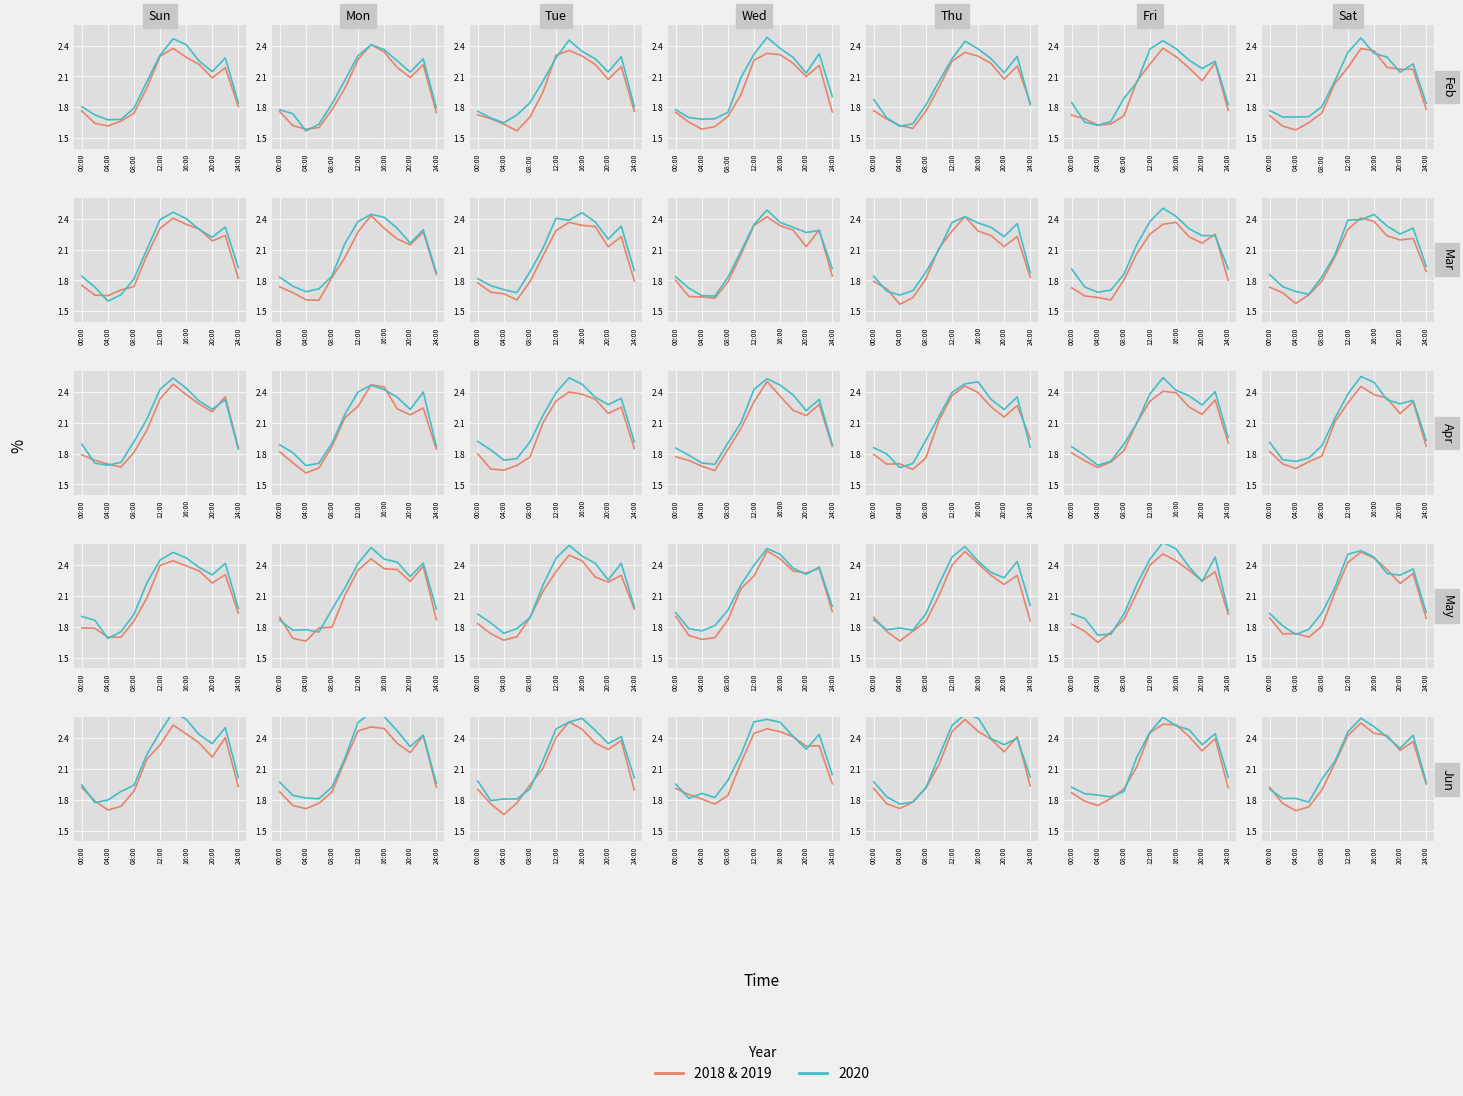

Does the chart display data point markers on the line(s)?

No